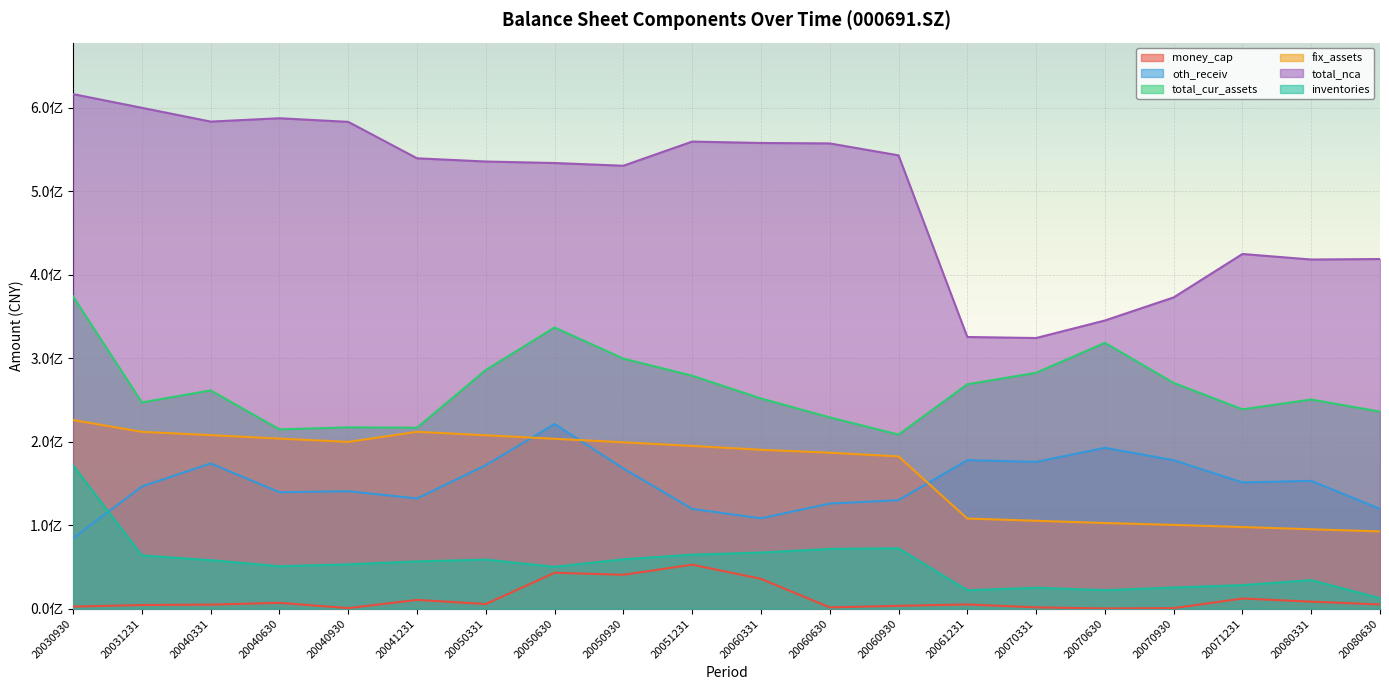

True or false: total_cur_assets has more than 2 points higher than both neighbors.

True